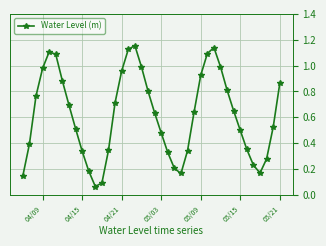

True or false: there are more than 2 points higher than both neighbors.

True